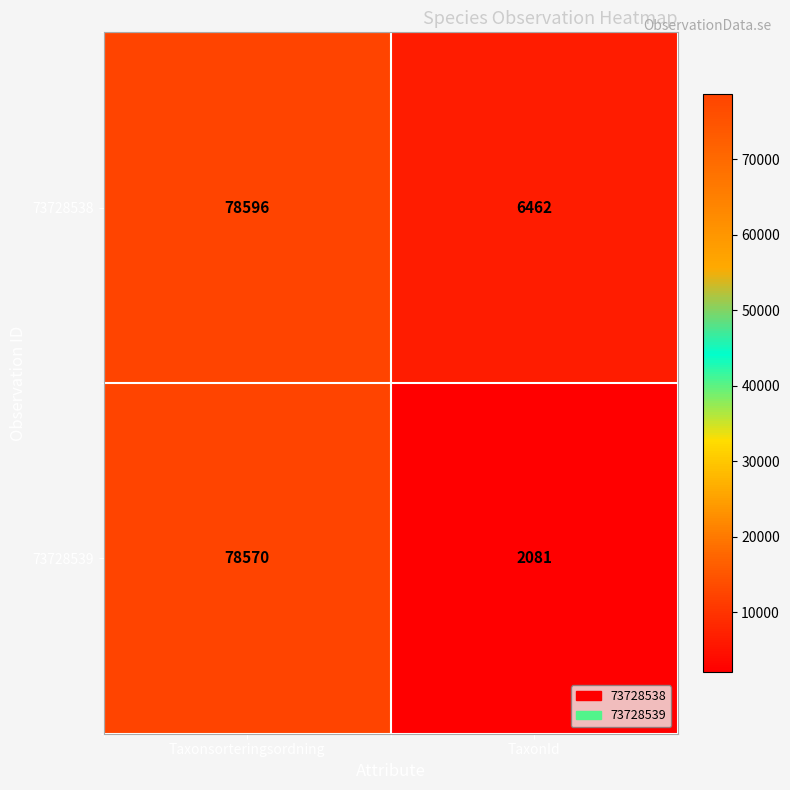

Which series changed the most between Taxonsorteringsordning and TaxonId?

73728539